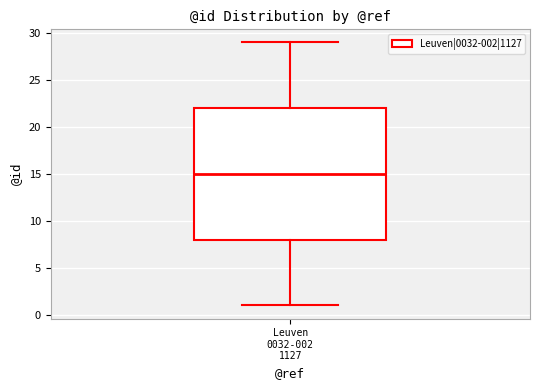

Read this box plot against the y-axis: the position of the median line, the range covered by the box, and the ends of both whiskers. The values are not printed on the chart, so give them approximately, as read against the axis.

median 15, box 8 to 22, whiskers 1 to 29